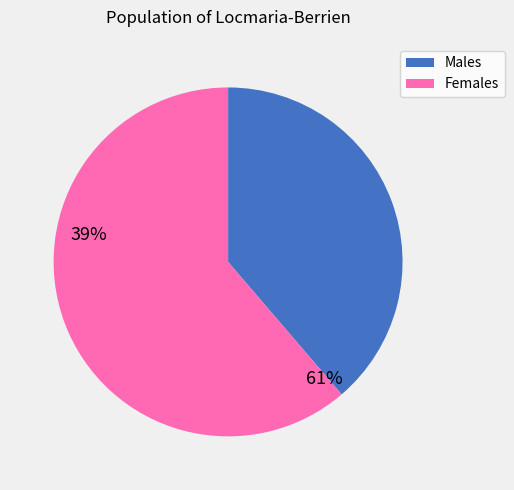

Between Males and Females, which is larger?

Females